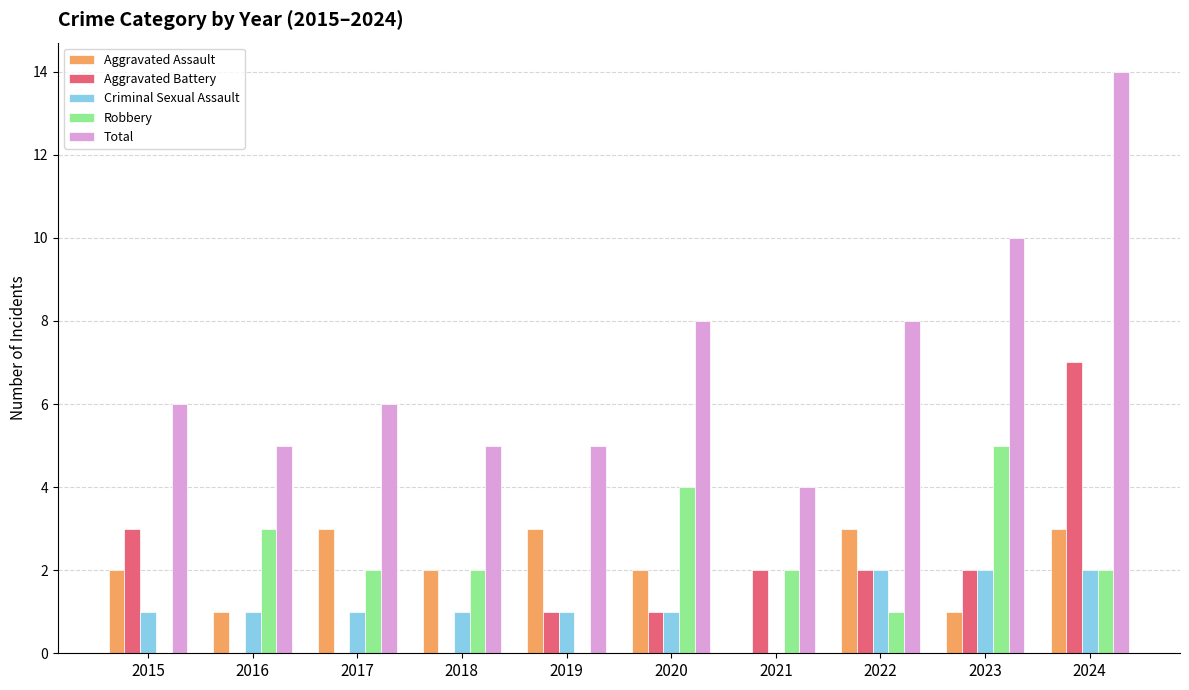

Between 2018 and 2022, which series saw the biggest shift?

Total